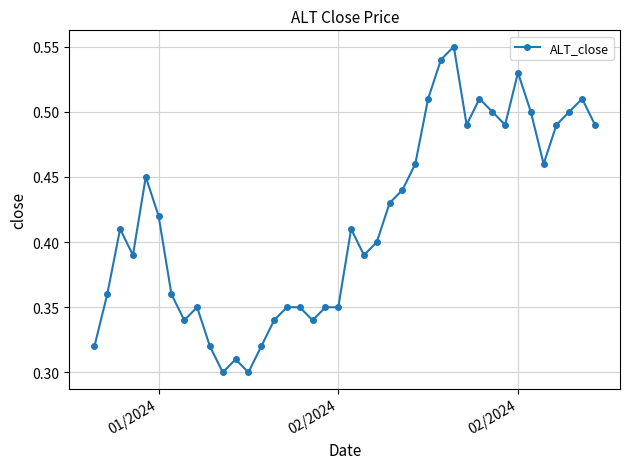

How many values are between 0 and 1?

40